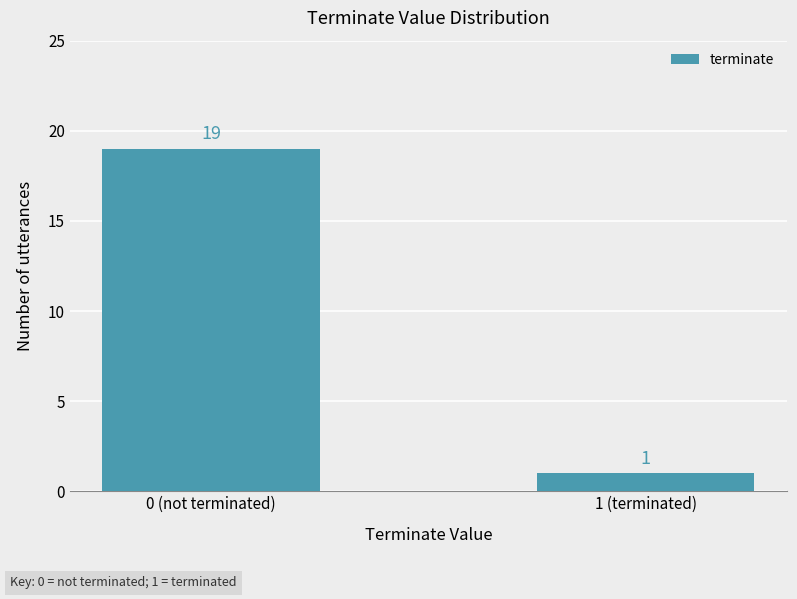

How many categories are shown in the chart?

2